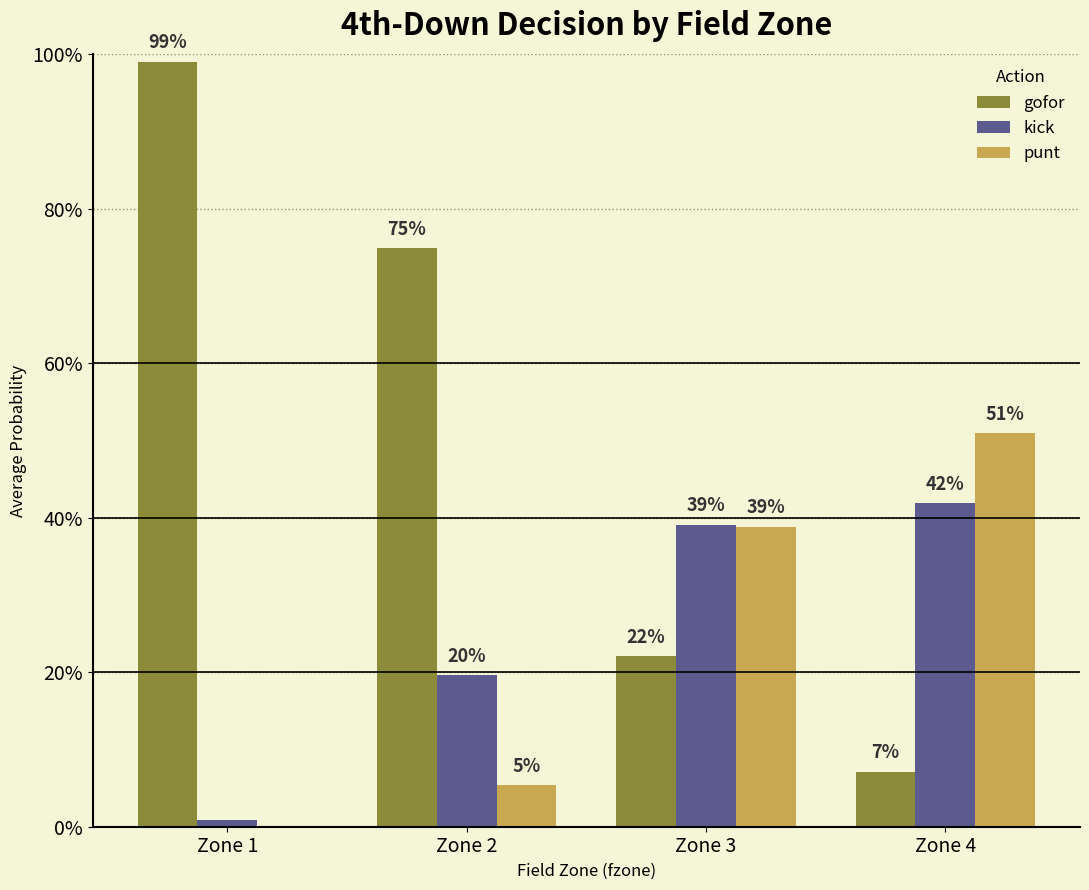

Which series has the largest range (max minus min)?

gofor